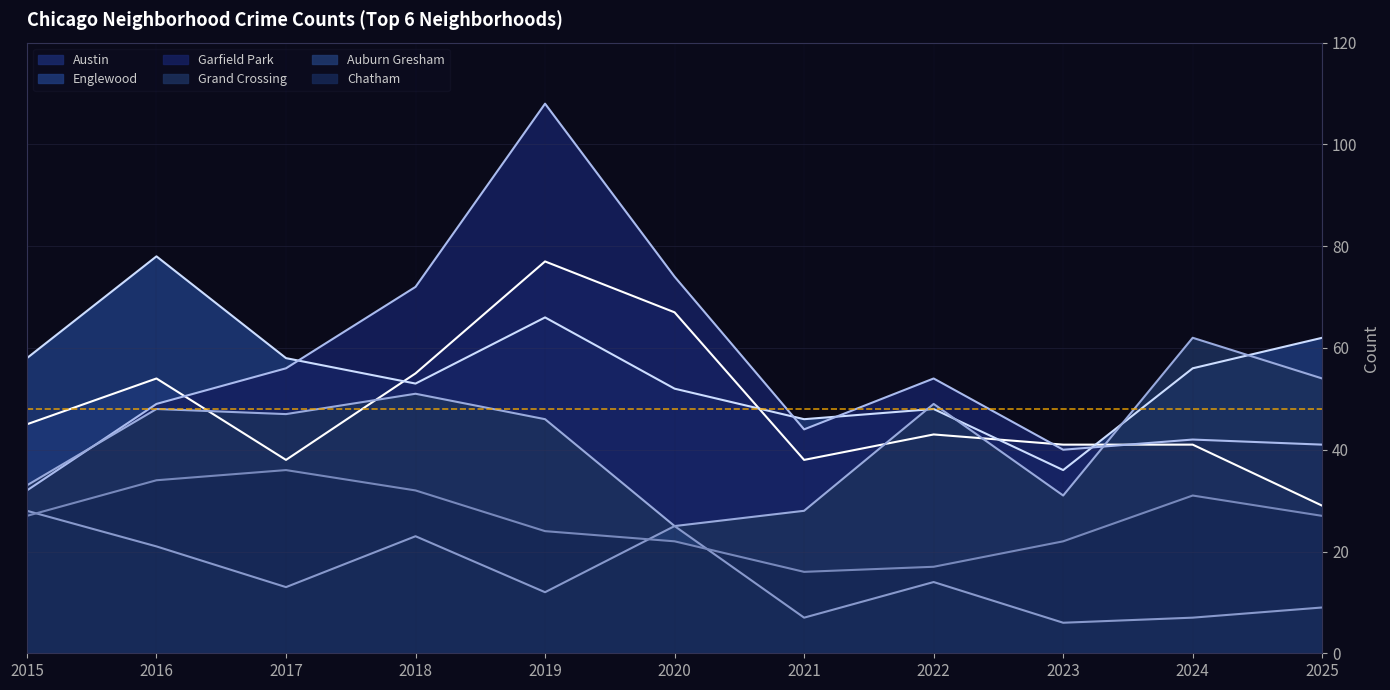

What is the highest value of the Grand Crossing series?

62